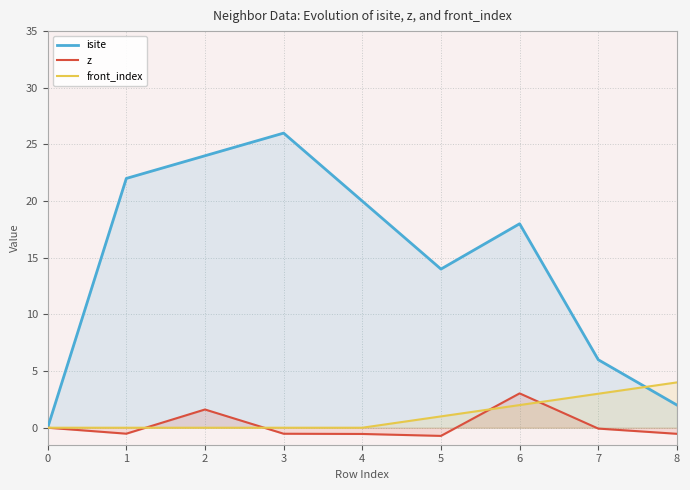

Between 2 and 7, which series saw the biggest shift?

isite